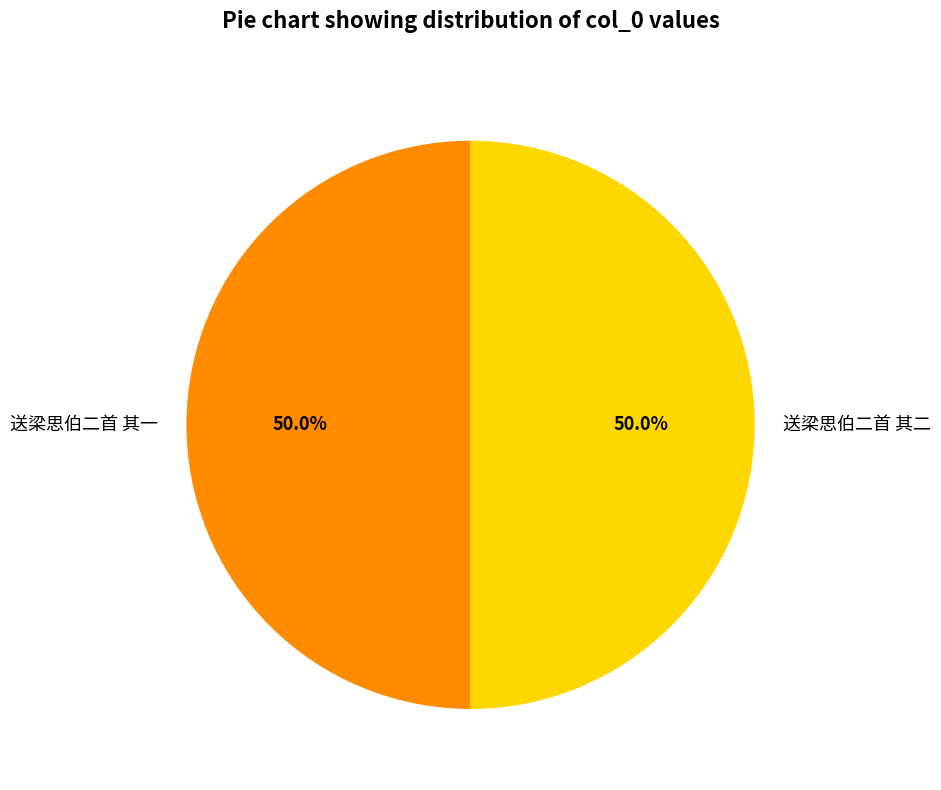

True or false: 送梁思伯二首 其一 accounts for 58% of the total.

False